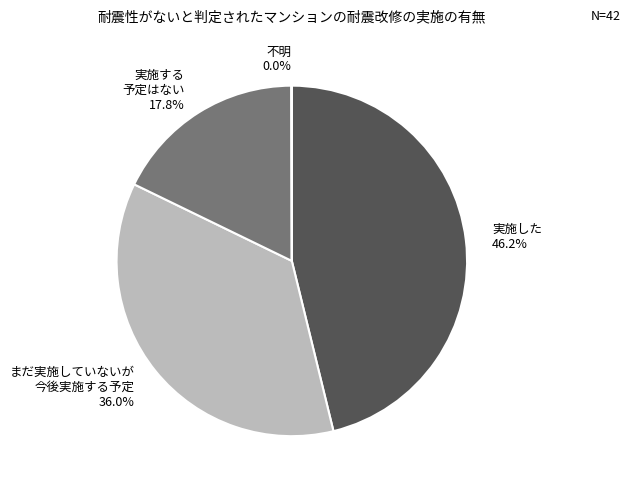

Is the sum of まだ実施していないが 今後実施する予定 36.0% and 実施する 予定はない 17.8% greater than half?

Yes